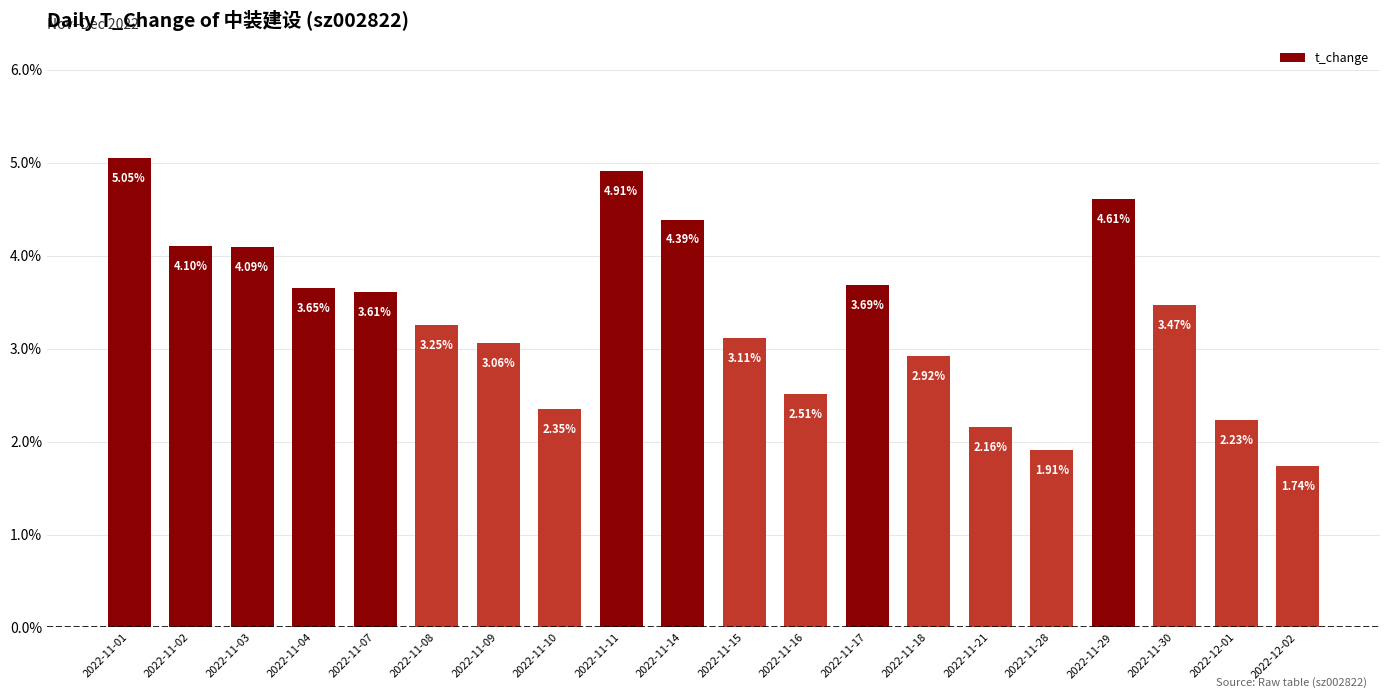

True or false: the data shows 3.1 at 2022-11-09.

True